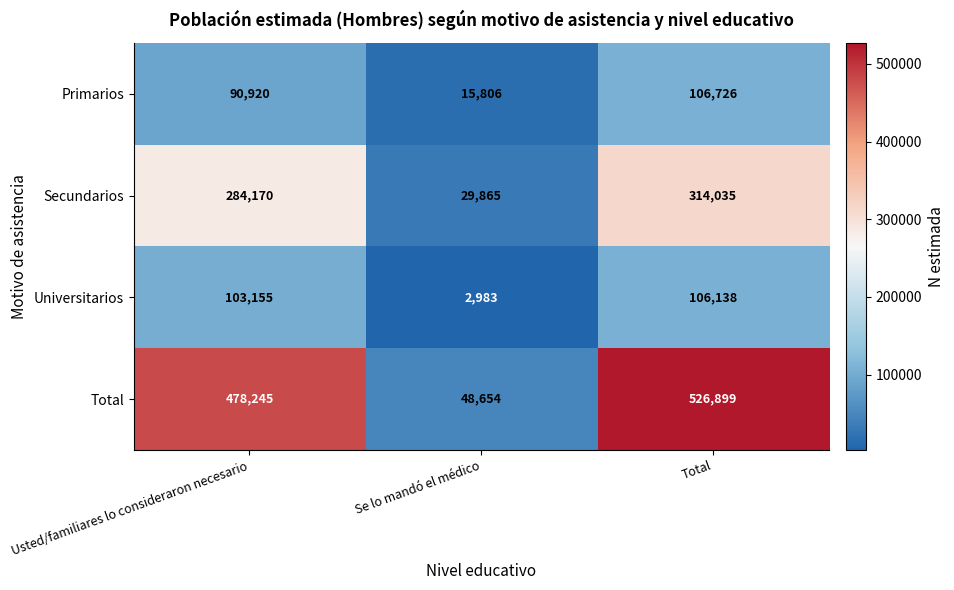

Rank the series at Total from lowest to highest value.

Universitarios, Primarios, Secundarios, Total